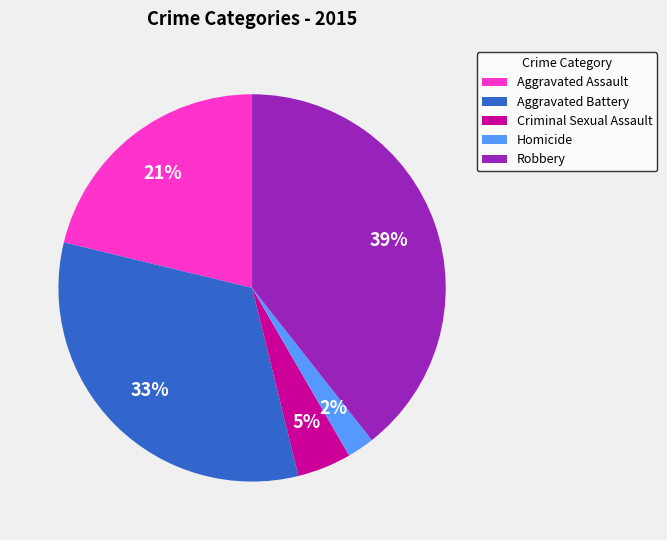

How many segments does this pie chart have?

5